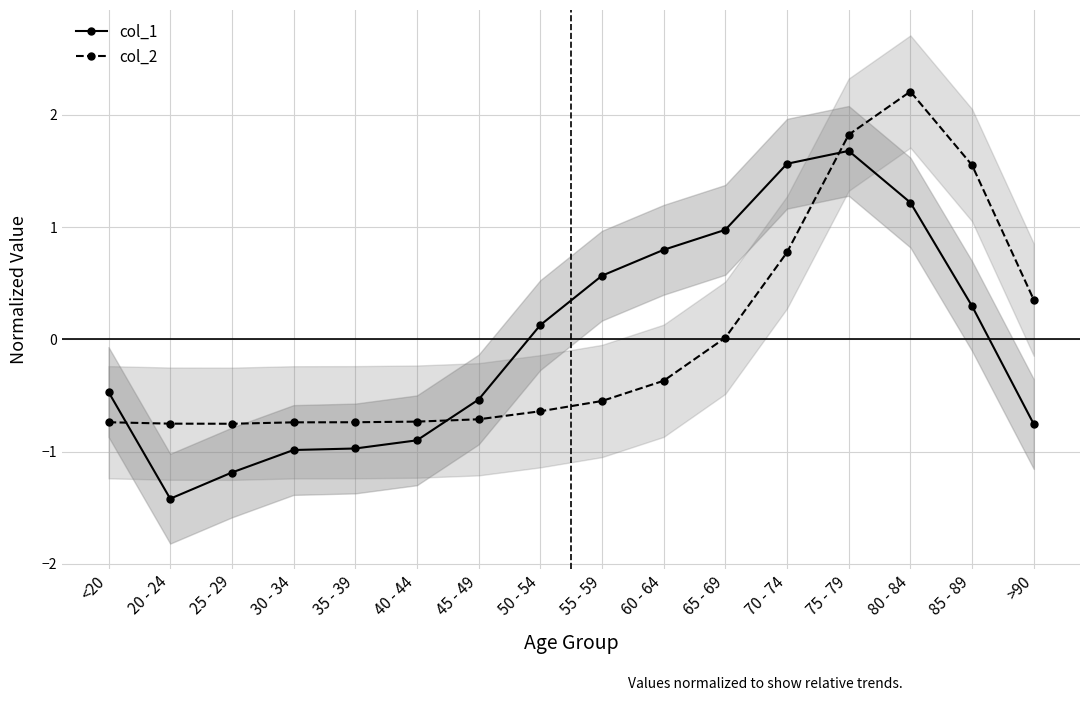

What is the label of the 12th point from the right?

35 - 39